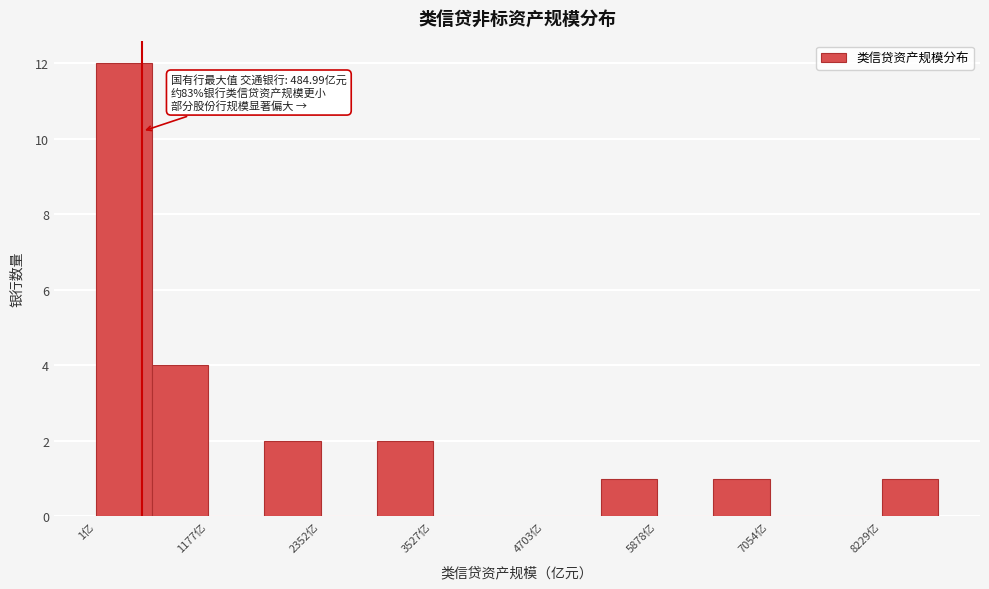

Around what value on the x-axis is the tallest bar? Give the approximate position of its centre, as read against the axis.

200